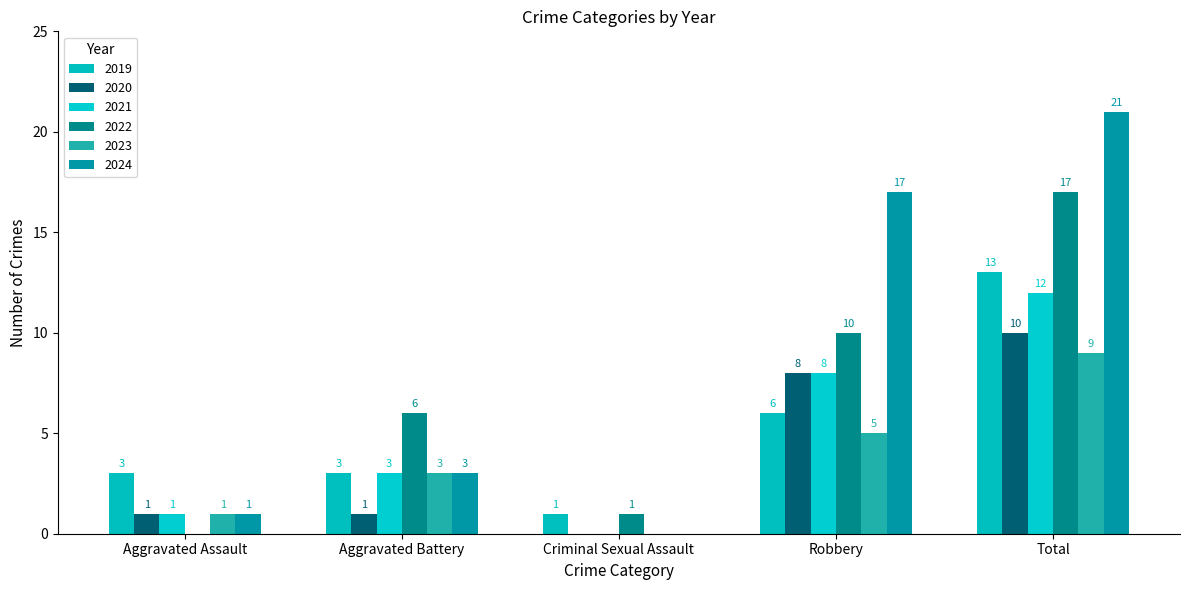

How many data points does each series have?

5